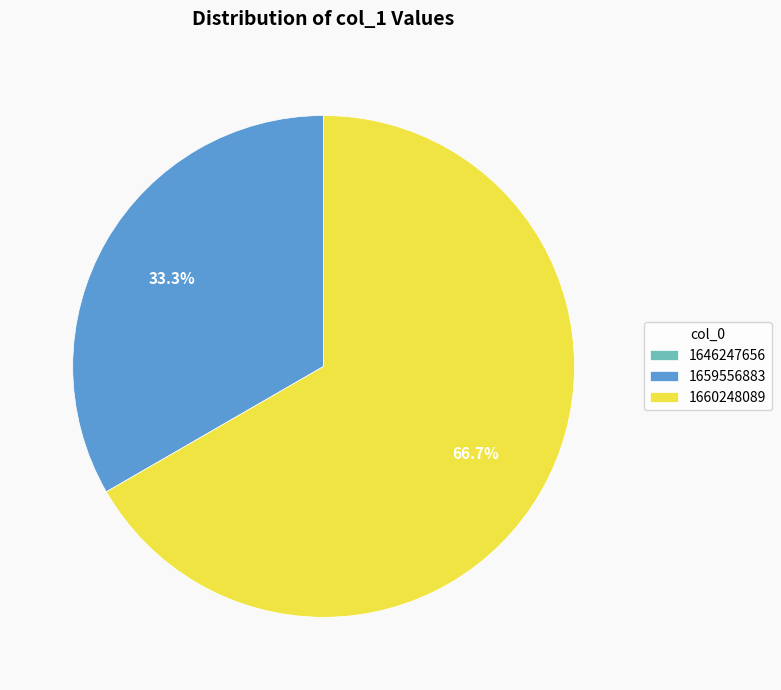

The 1660248089 slice represents 78% of the pie. True or false?

False